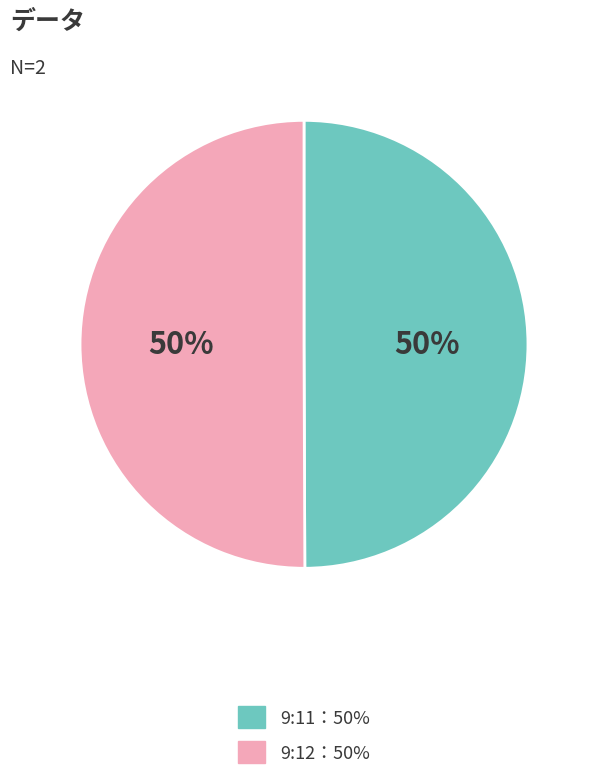

To the nearest percent, what is the average slice percentage?

50%